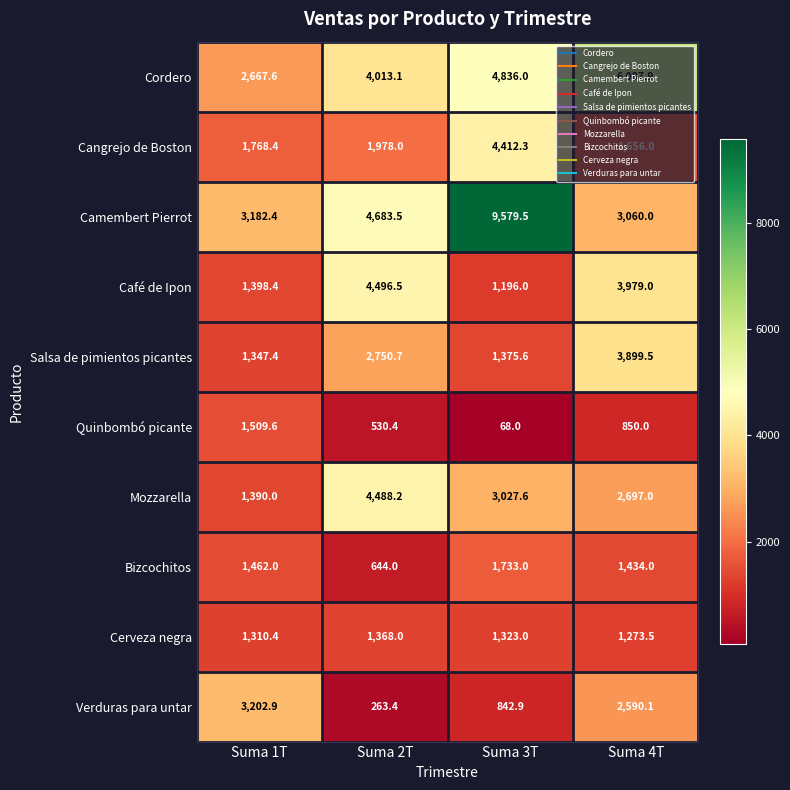

What is the difference between the maximum and second lowest values in the Bizcochitos series?

299.0